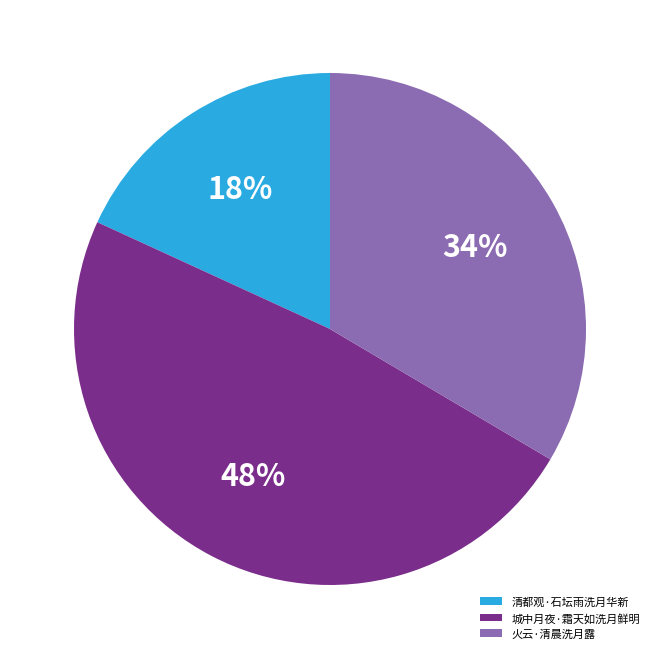

Rank the categories by value from highest to lowest.

城中月夜·霜天如洗月鲜明, 火云·清晨洗月露, 清都观·石坛雨洗月华新